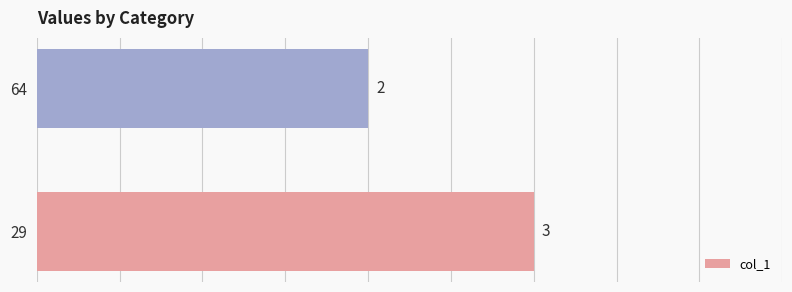

Reading bottom to top, extract all data points from this chart.

29=3	64=2